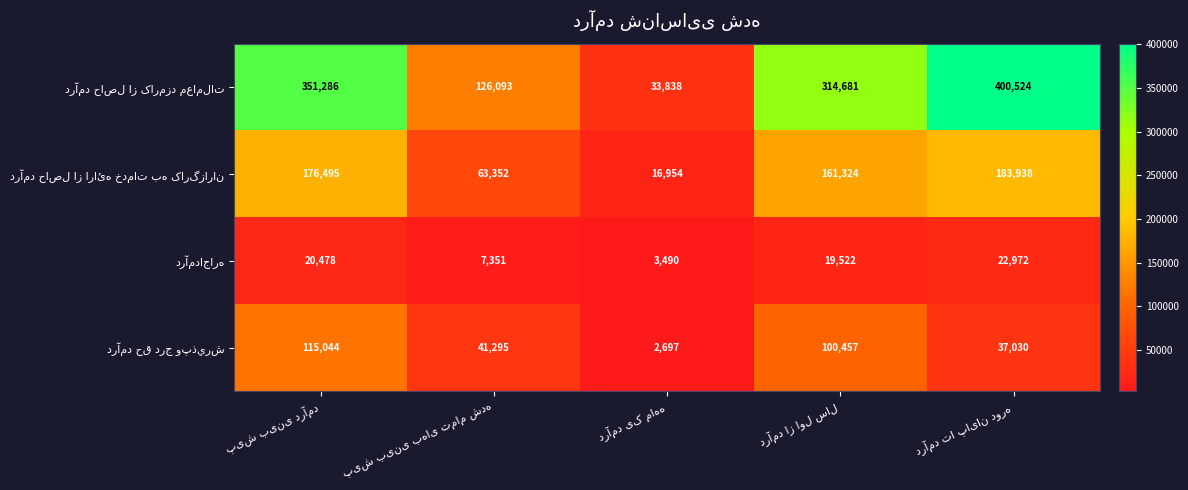

At how many categories does at least one series exceed 132883?

3